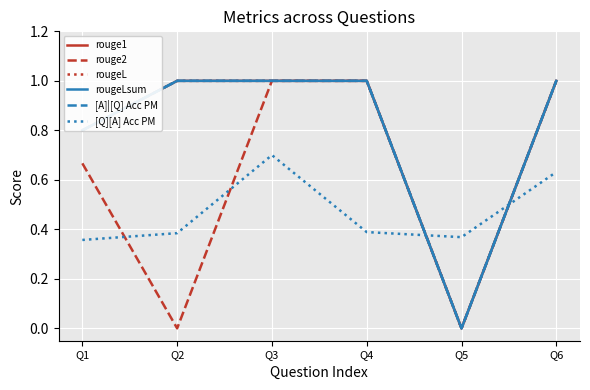

Is this an area chart (filled region under the line)?

No